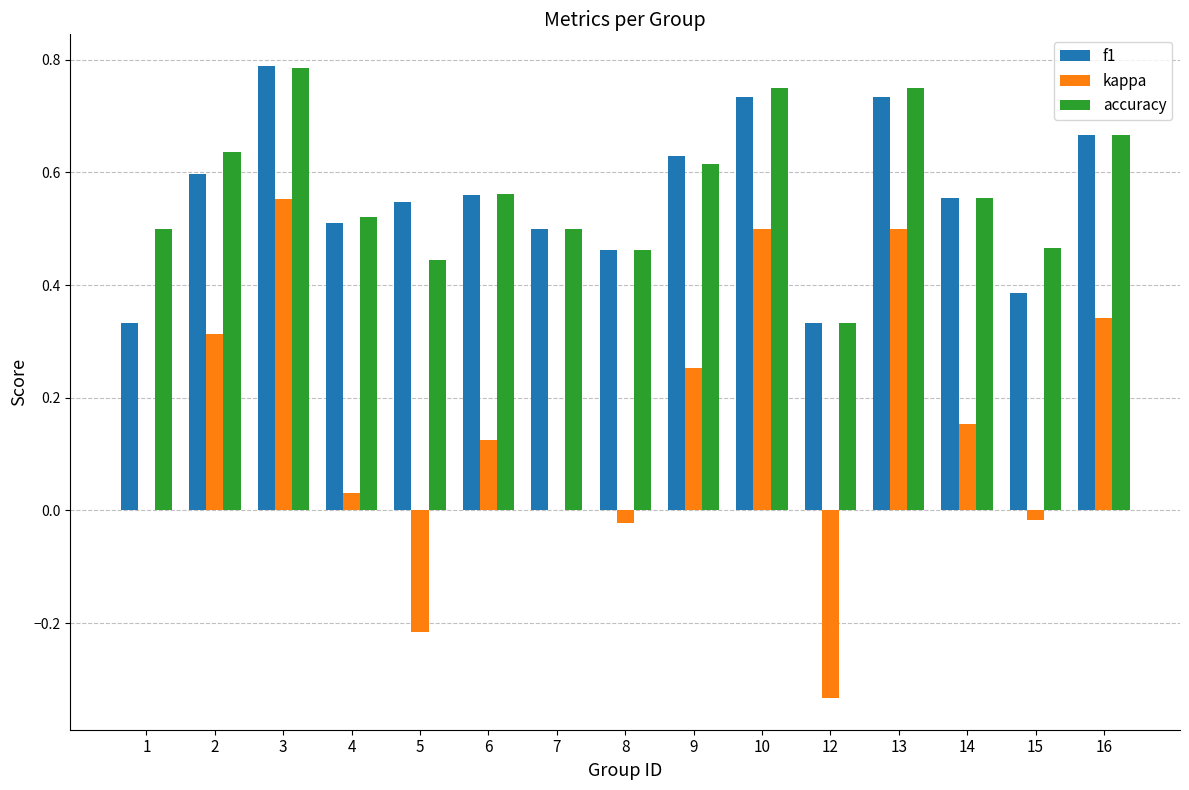

Are the bars horizontal?

No